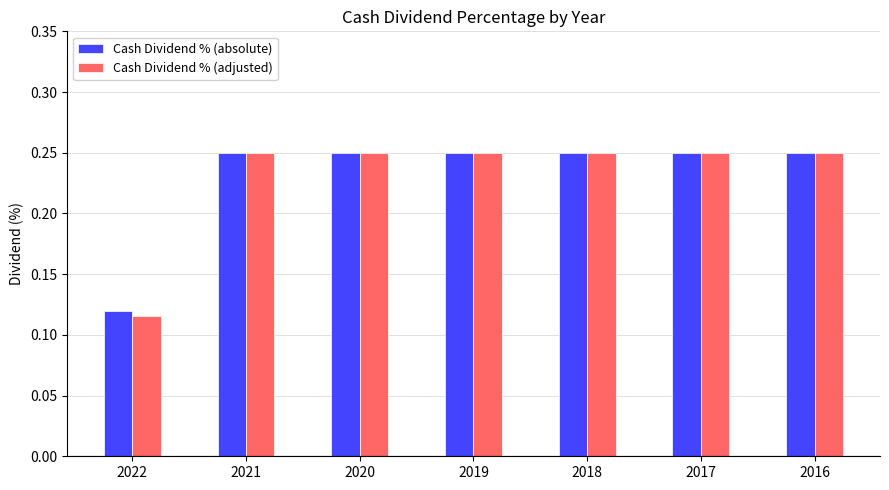

What is the total value across all series at 2021?

0.5